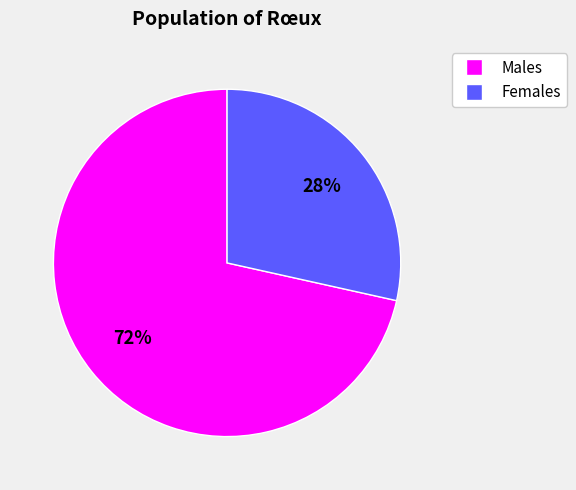

Is there any slice that represents more than half of the pie?

Yes